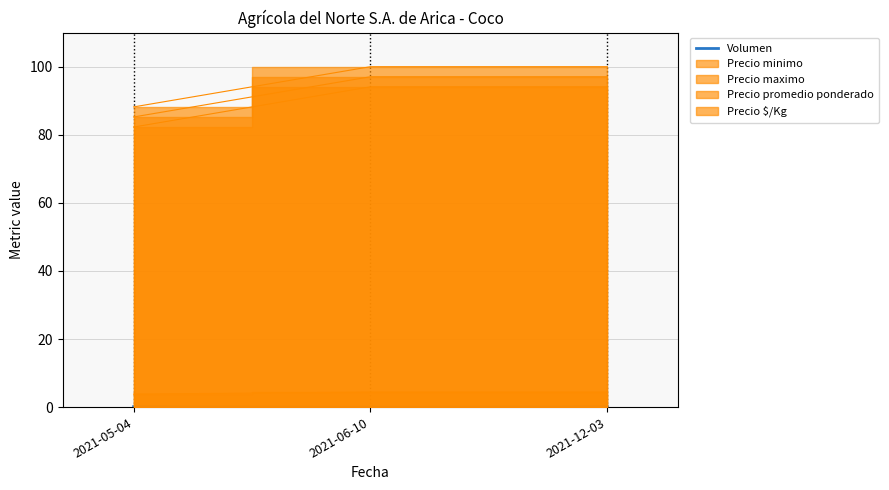

Does the chart have visible grid lines?

Yes